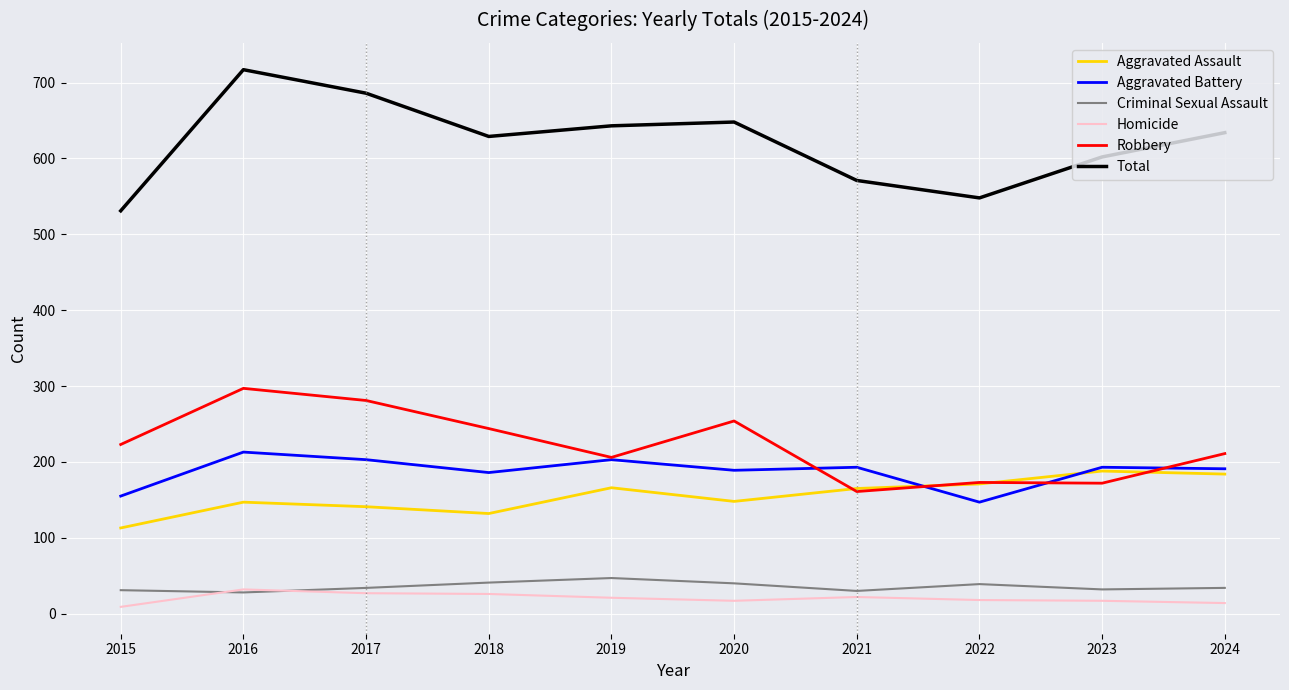

Does the chart have visible grid lines?

Yes